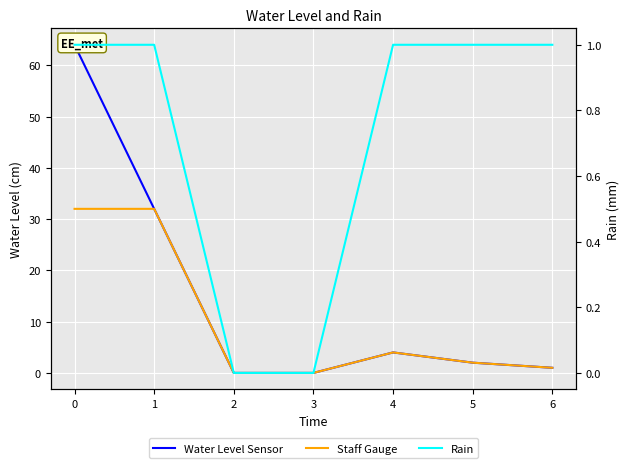

What is the difference between the Water Level Sensor values at 2 and 0?

64